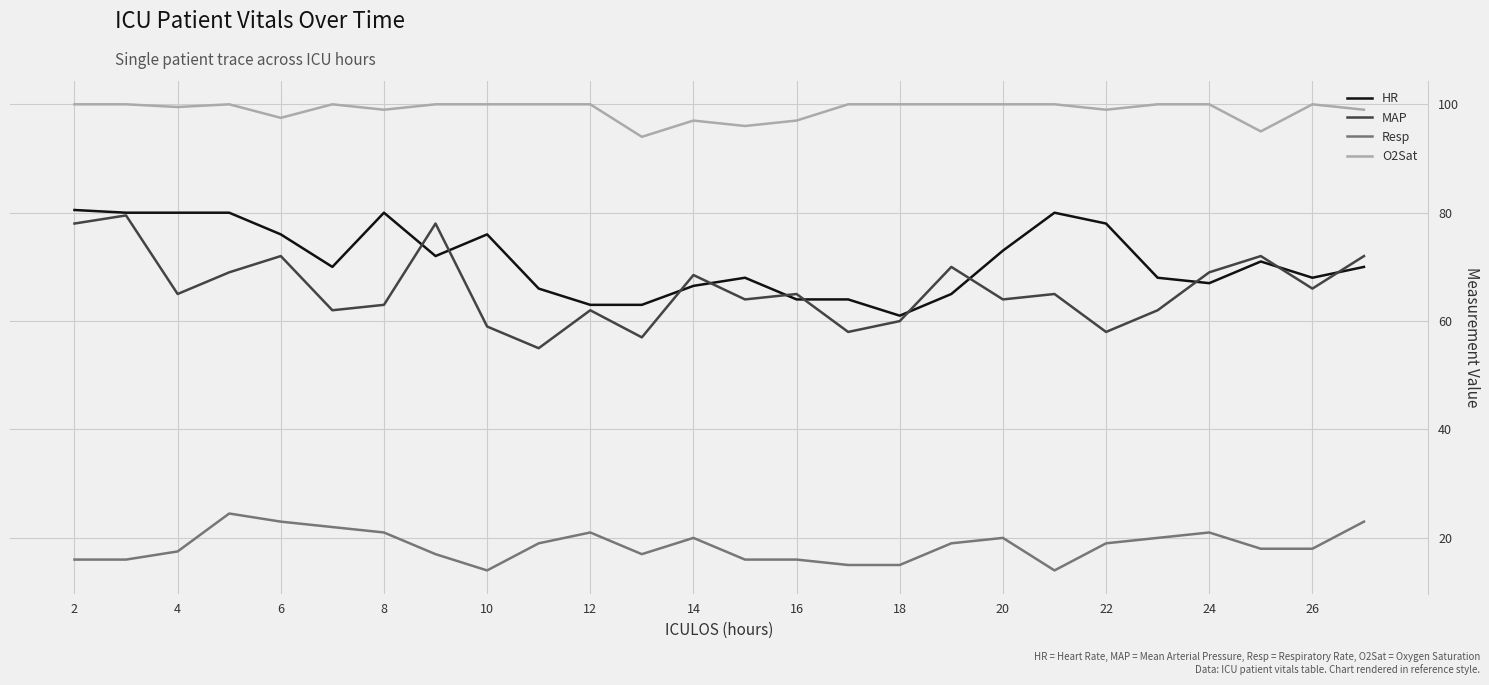

What is the minimum value for HR?

61.0